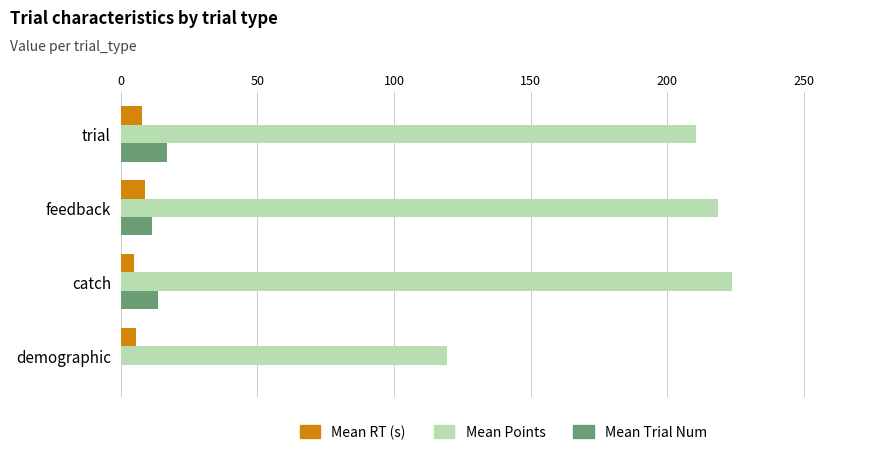

What is the maximum value shown in the chart?

223.8